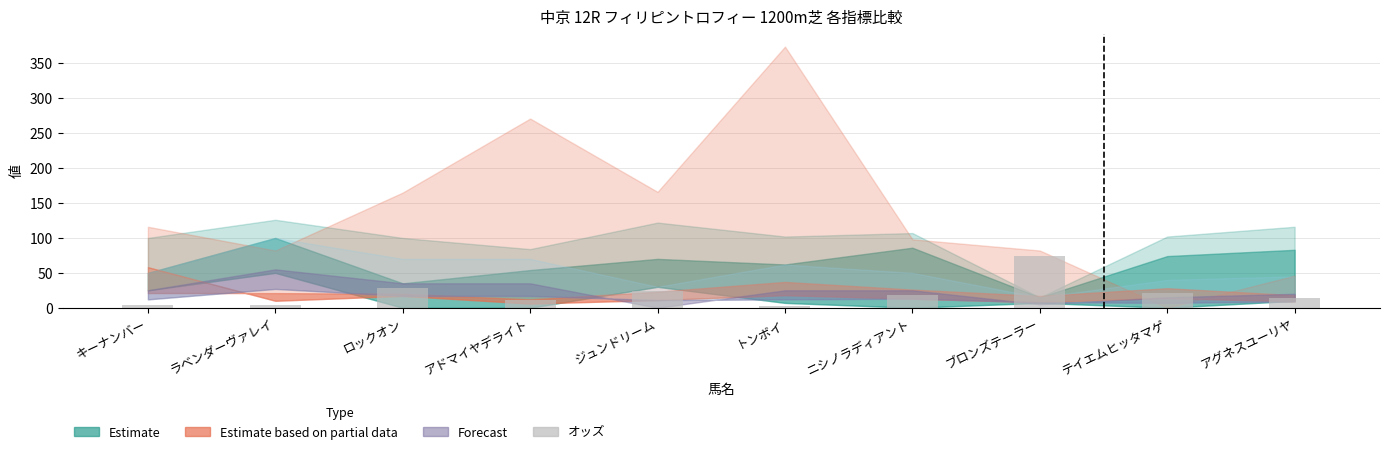

What is the label of the 9th bar from the left?

テイエムヒッタマゲ